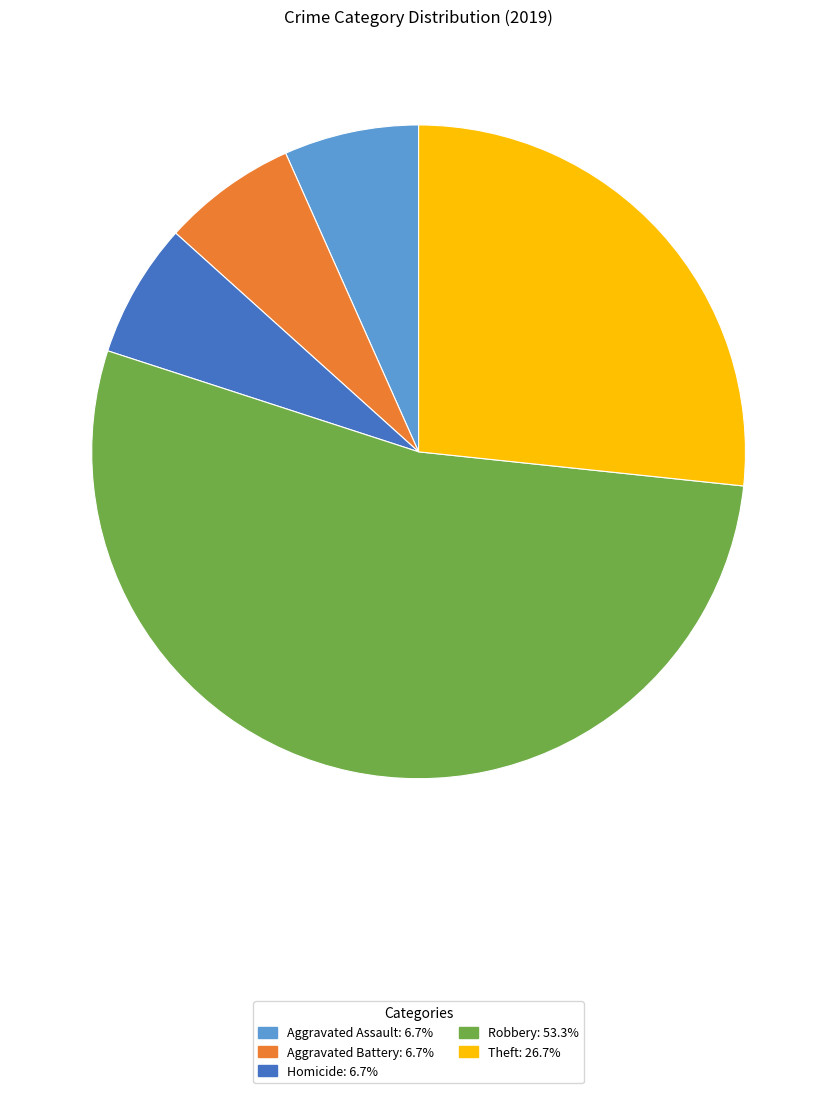

Is there any slice that represents more than half of the pie?

Yes